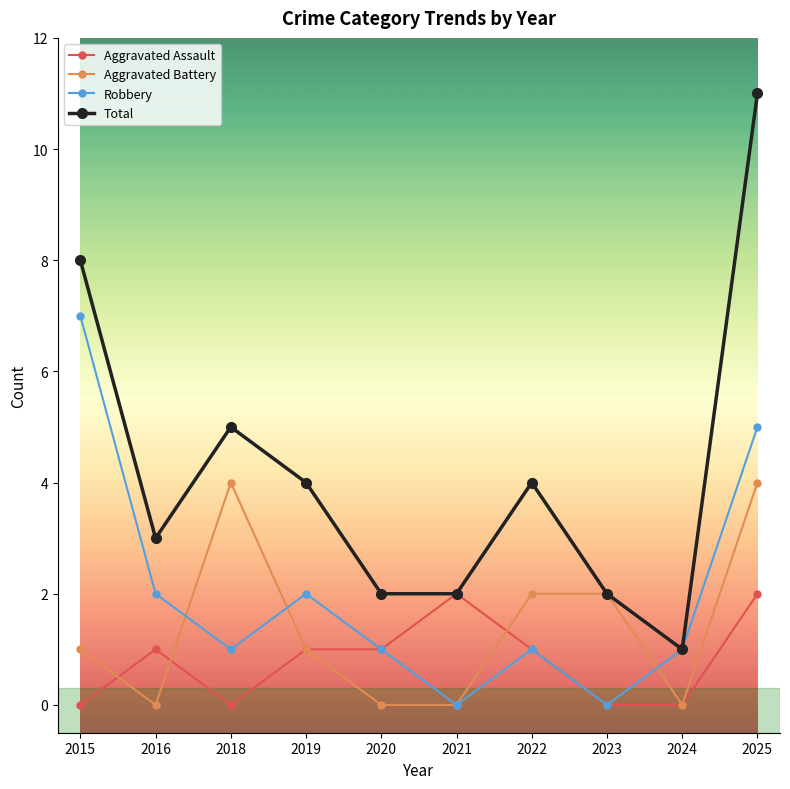

Reading left to right, transcribe all the data shown in this chart.

Aggravated Assault: 0	1	0	1	1	2	1	0	0	2
Aggravated Battery: 1	0	4	1	0	0	2	2	0	4
Robbery: 7	2	1	2	1	0	1	0	1	5
Total: 8	3	5	4	2	2	4	2	1	11